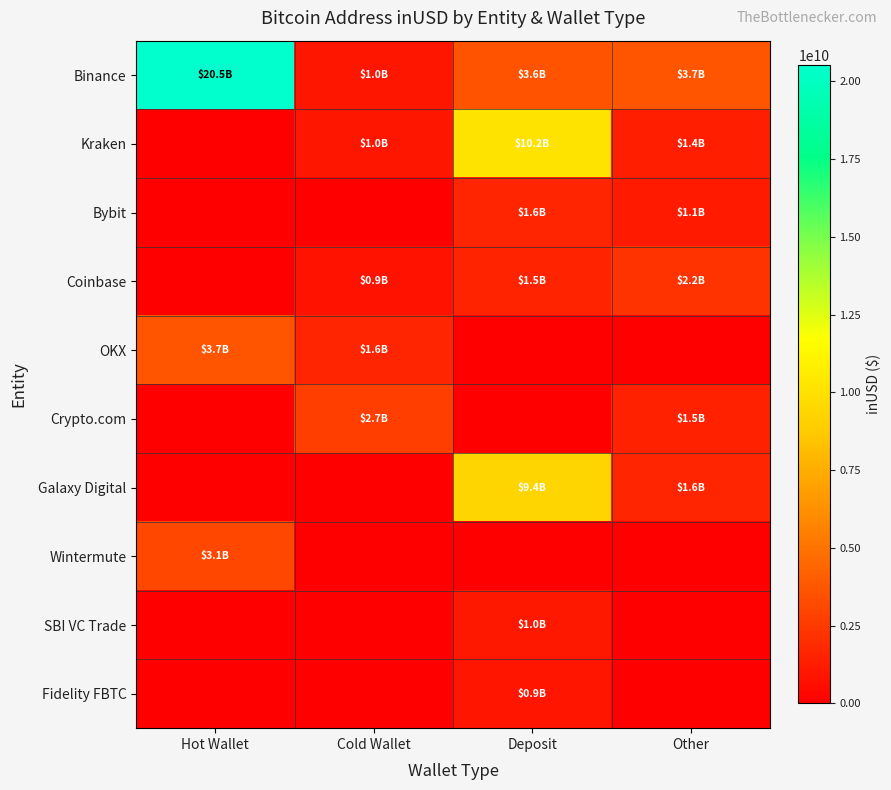

At how many categories does at least one series exceed 671623194?

4